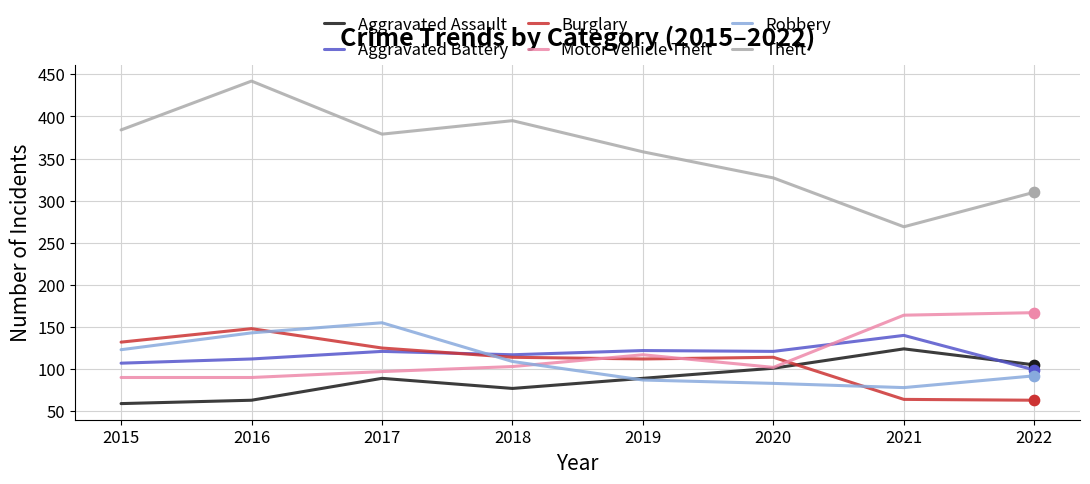

What is the difference between the highest and lowest values at 2022?

247